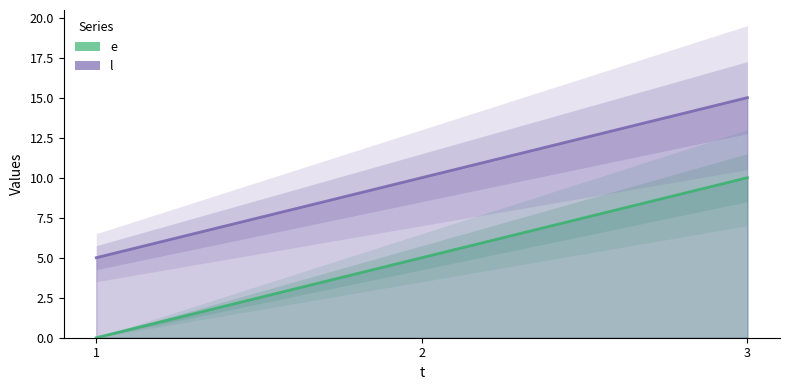

How many data points does each series have?

3